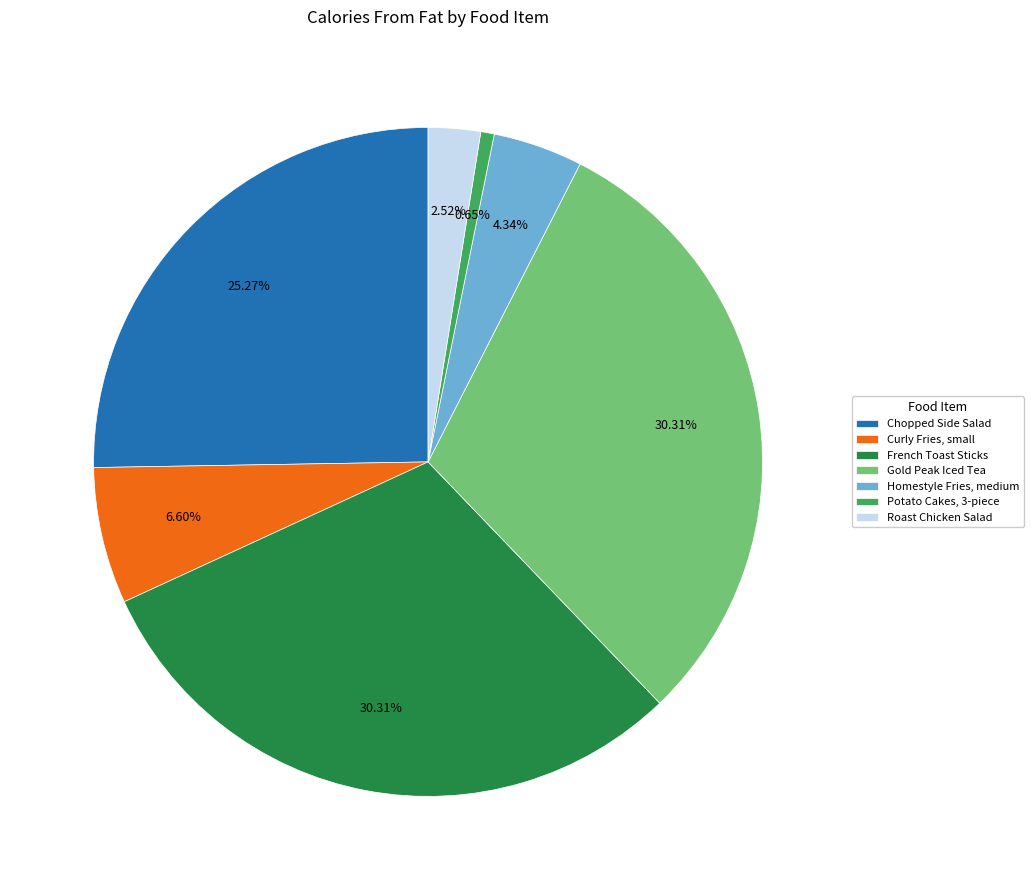

How many slices are in this pie chart?

7